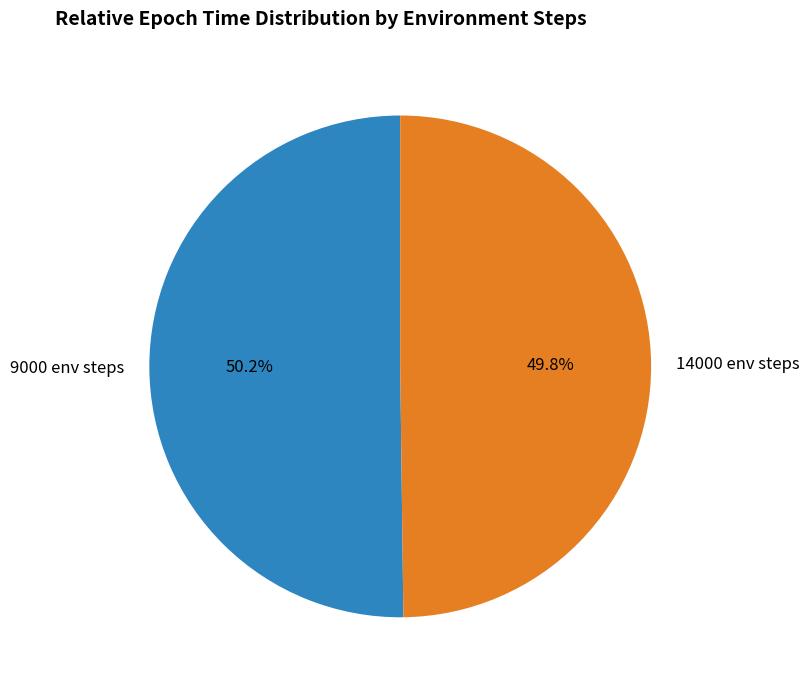

How many slices are in this pie chart?

2